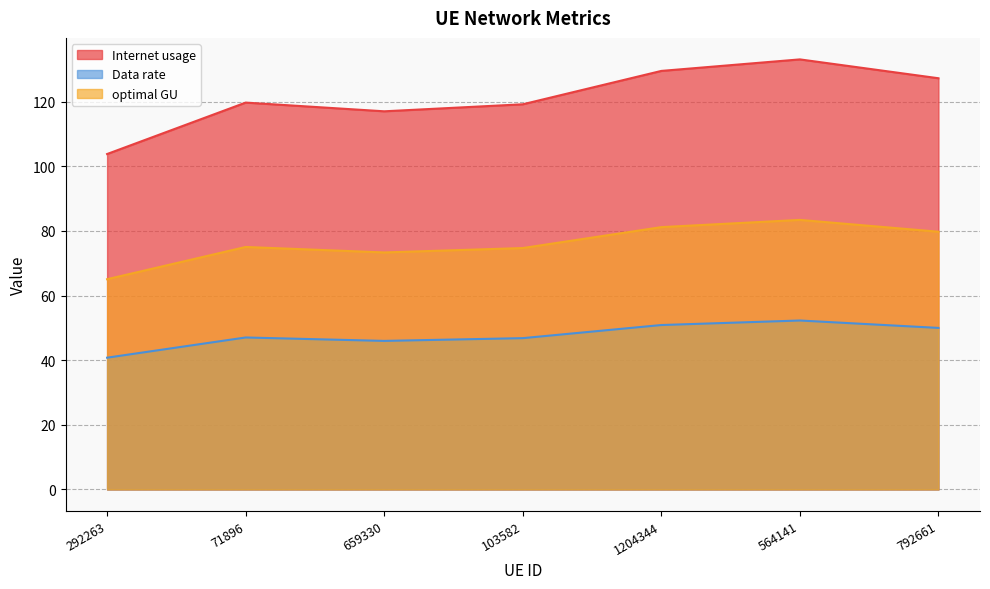

Is the value of optimal GU at 659330 greater than the value of Internet usage at 71896?

No